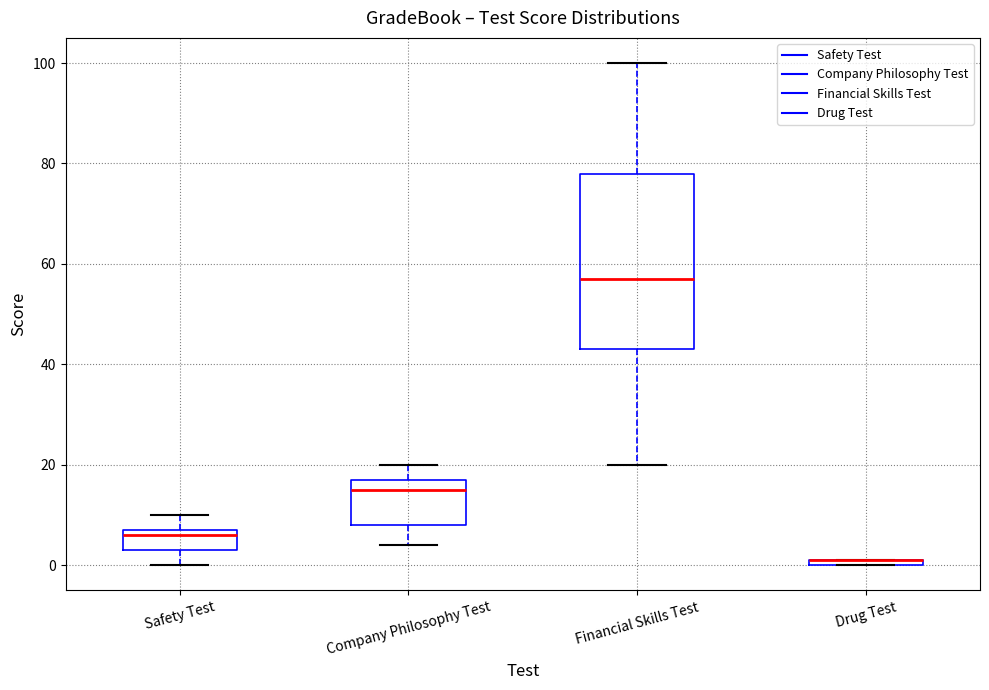

Where does the upper whisker of the box for Company Philosophy Test end on the y-axis? The values are not printed on the chart, so give them approximately, as read against the axis.

20